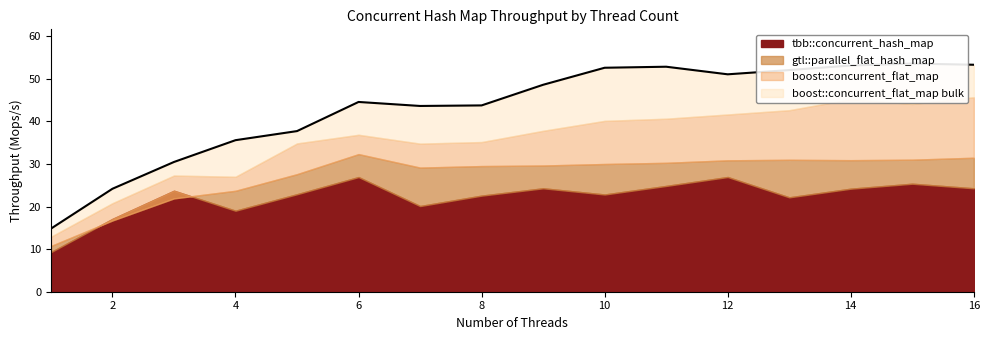

Which series changed the most between 3 and 10?

boost::concurrent_flat_map bulk